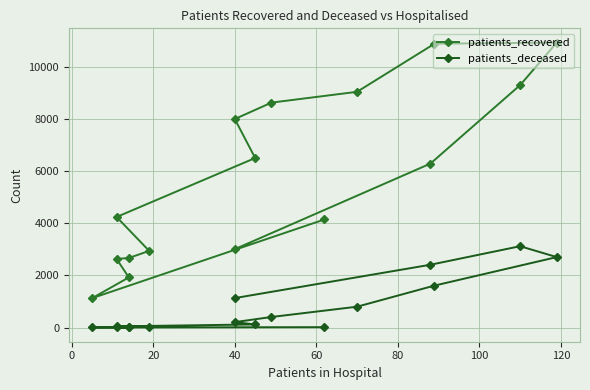

How many distinct data groups are displayed?

2